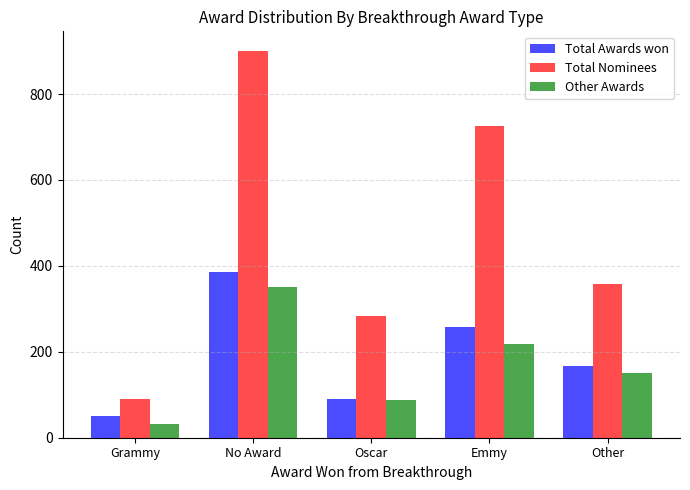

Are the bars grouped side by side (vs. stacked)?

Yes